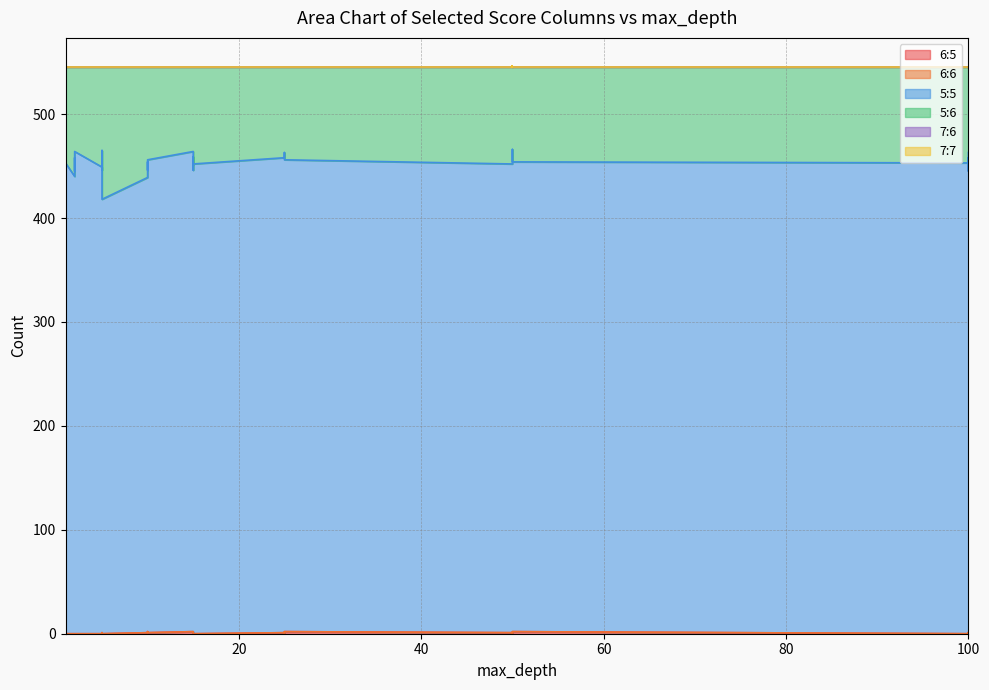

How many 6:5 values are between 0 and 1?

35